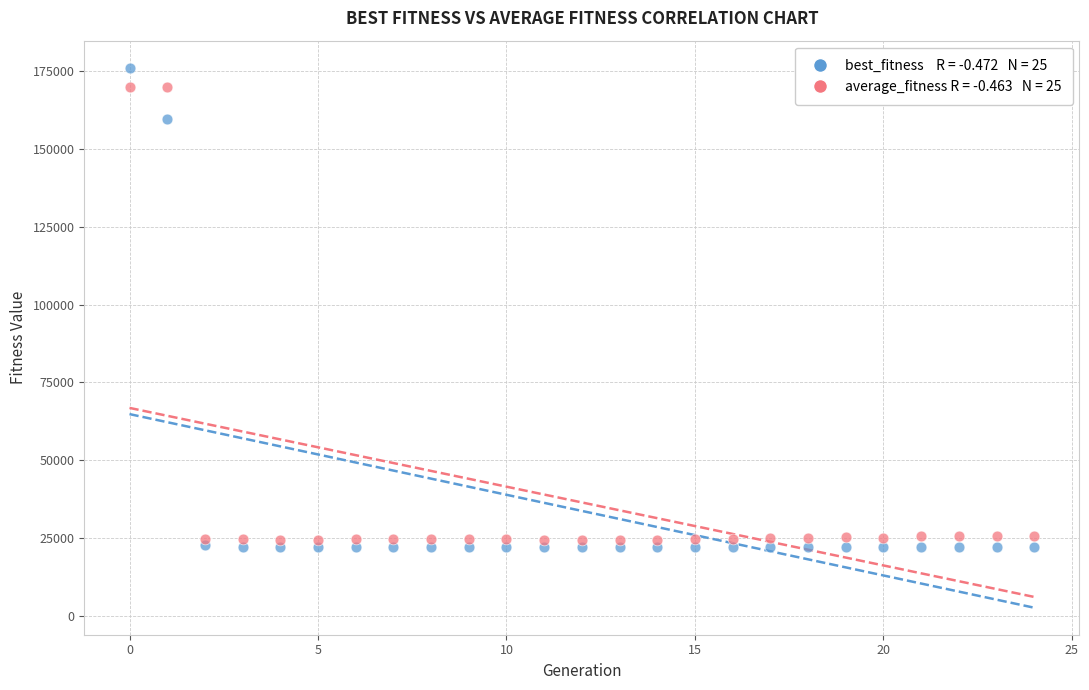

Across all data points, what is the range of Y values (max minus min)?

154176.2